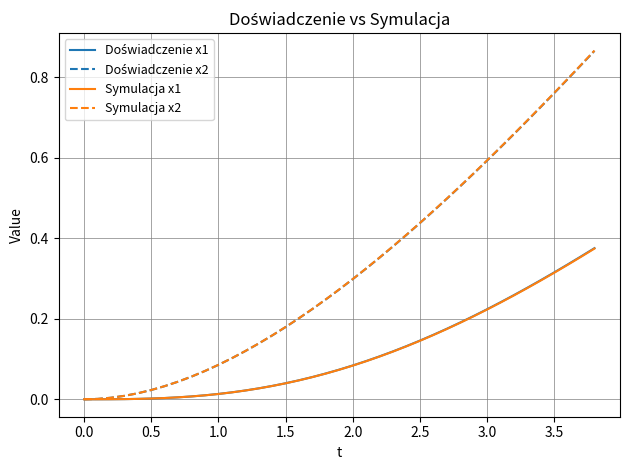

How many categories are shown in the chart?

39